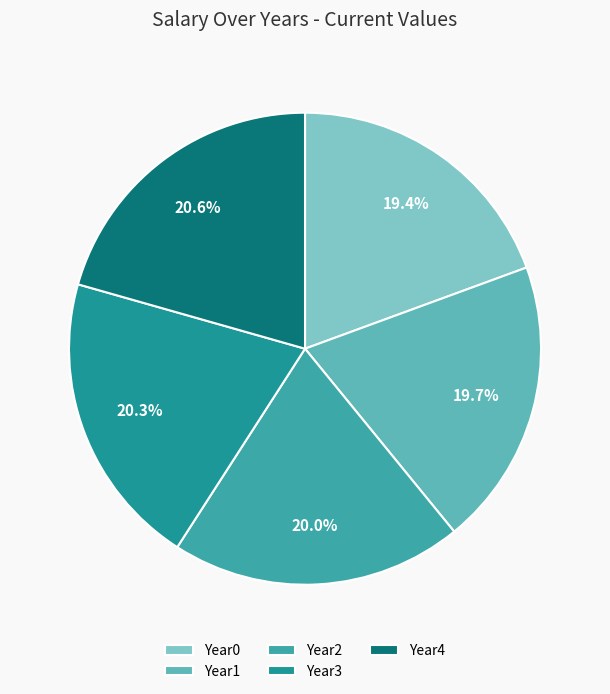

How much of the chart is everything except Year0?

80.6%